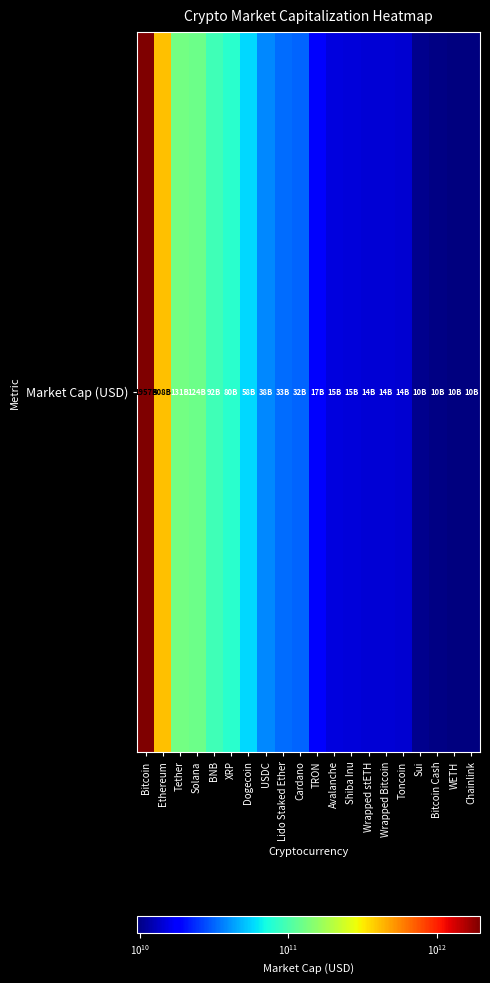

List the labels in order of value, largest first.

Bitcoin, Ethereum, Tether, Solana, BNB, XRP, Dogecoin, USDC, Lido Staked Ether, Cardano, TRON, Avalanche, Shiba Inu, Wrapped stETH, Wrapped Bitcoin, Toncoin, Sui, Bitcoin Cash, WETH, Chainlink